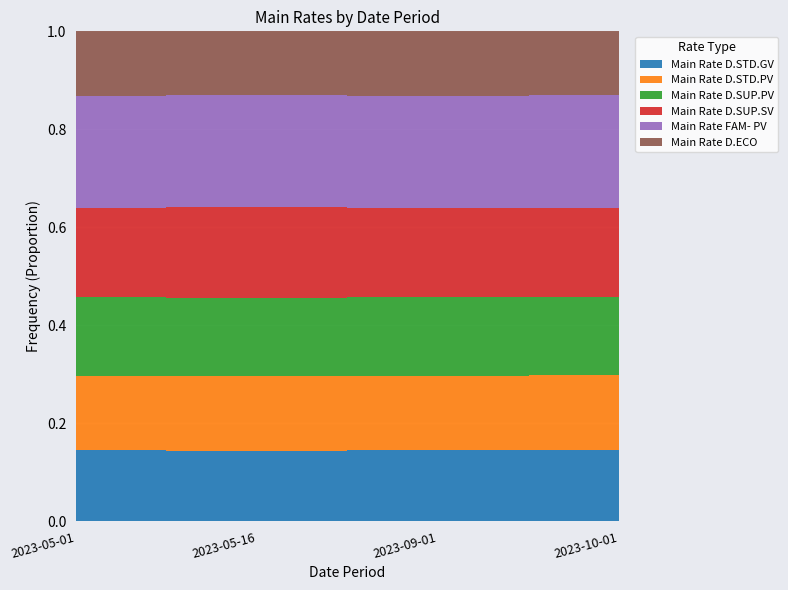

True or false: Main Rate D.STD.GV and Main Rate D.SUP.PV cross at least once.

False